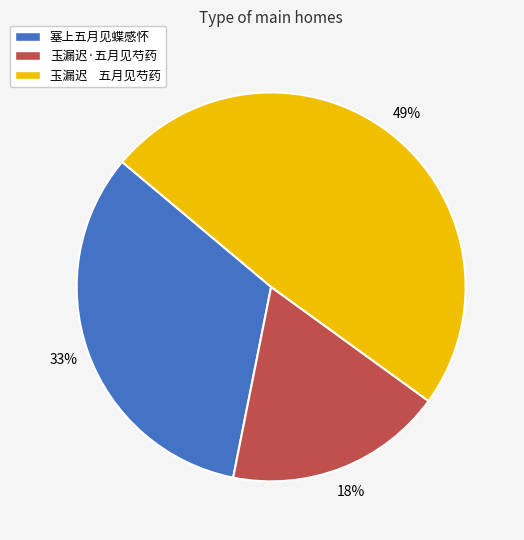

Is it true that 玉漏迟·五月见芍药 is 4% of the pie?

False